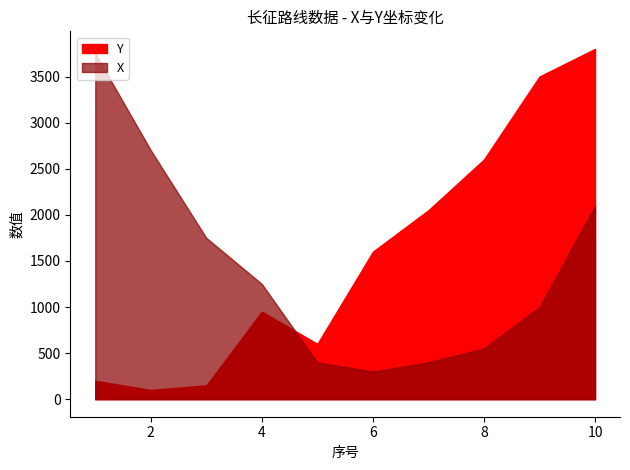

Rank the series at 10 from highest to lowest value.

Y, X